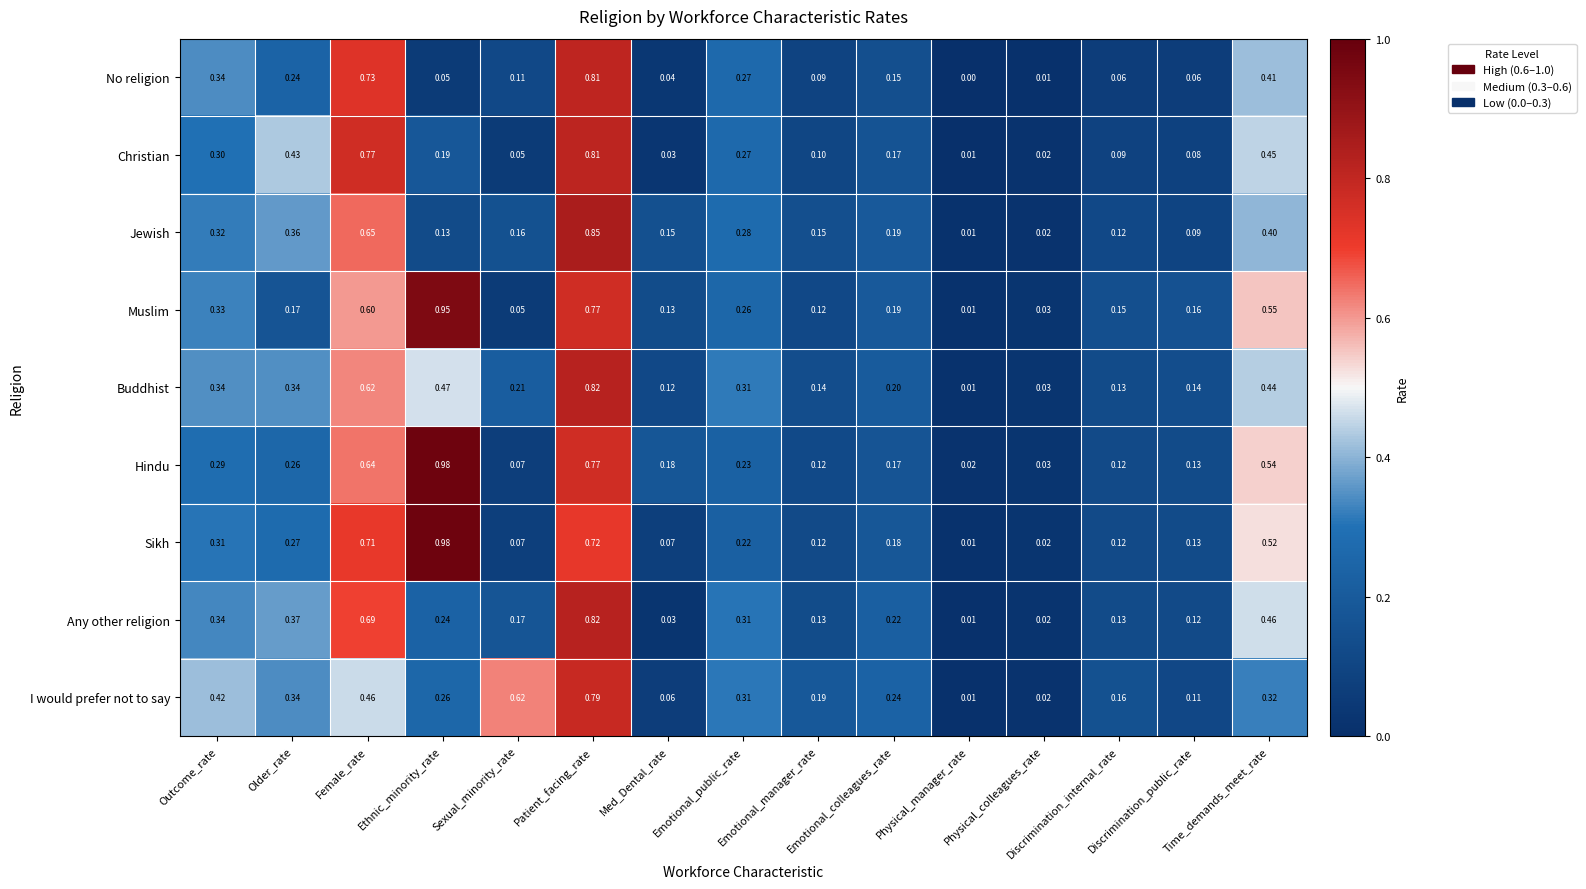

Which series has the largest total across all categories?

Hindu